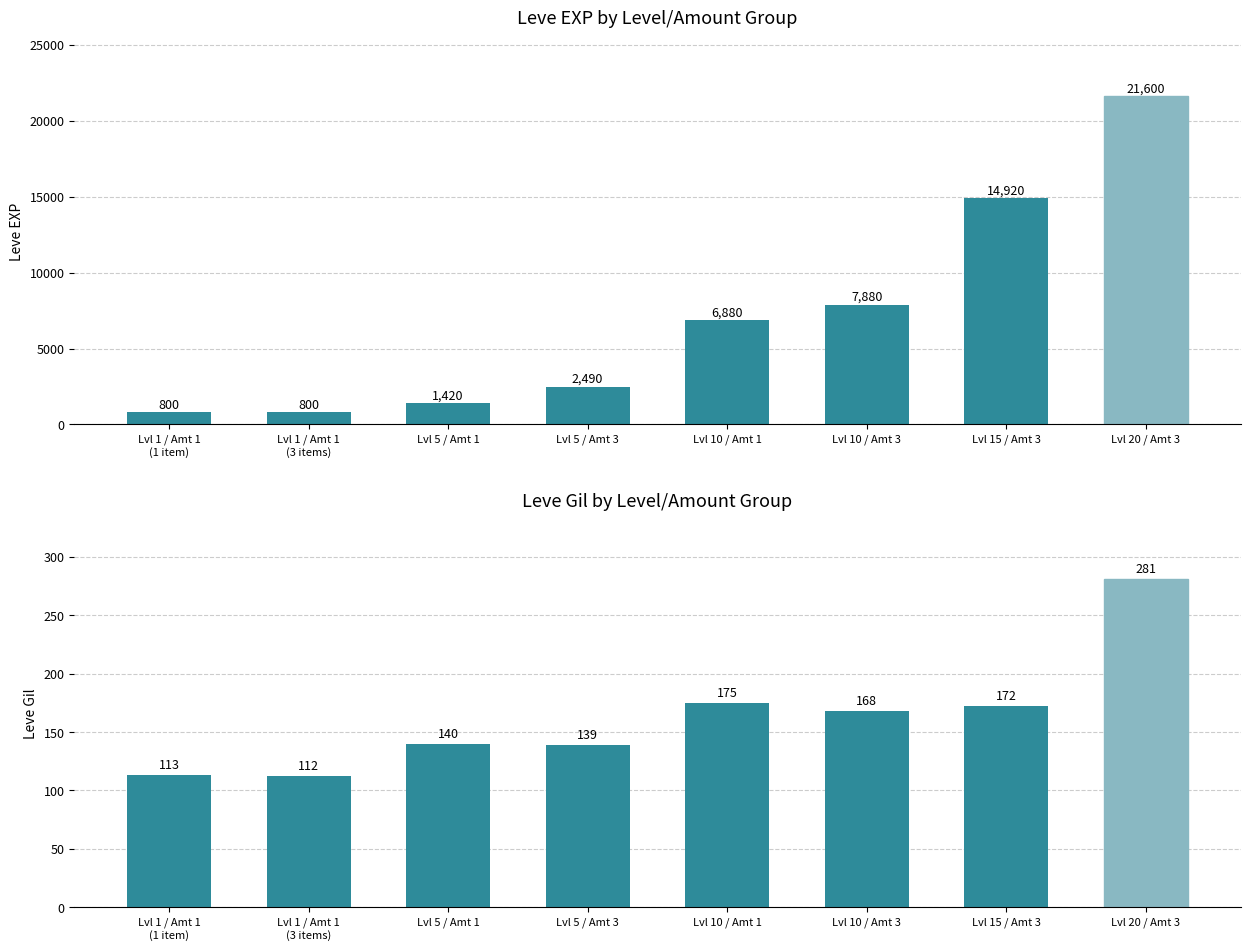

Which series has the widest spread of values?

Leve EXP